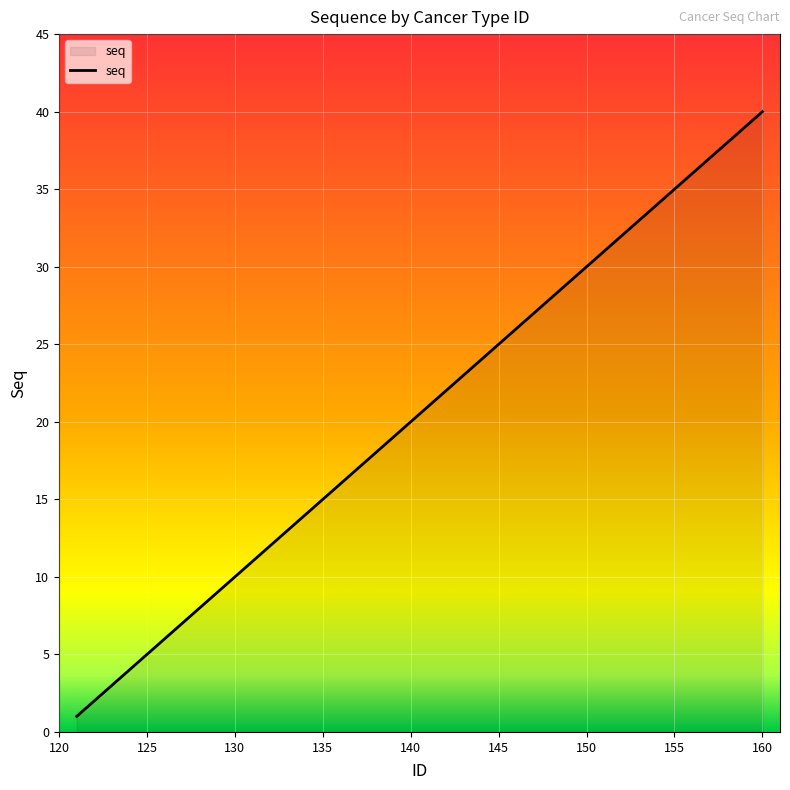

What is the maximum value shown in the chart?

40